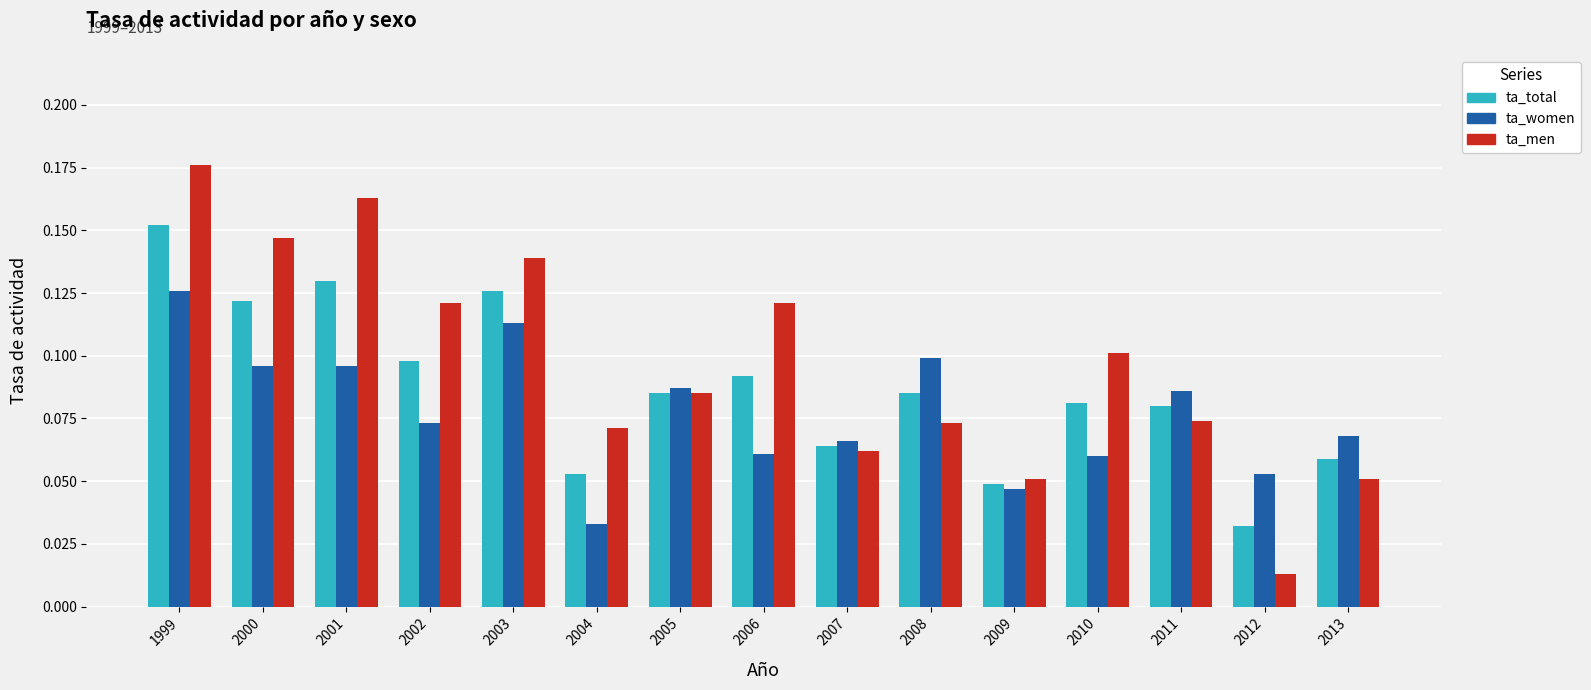

The value of ta_total at 2007 is 0.1. True or false?

True